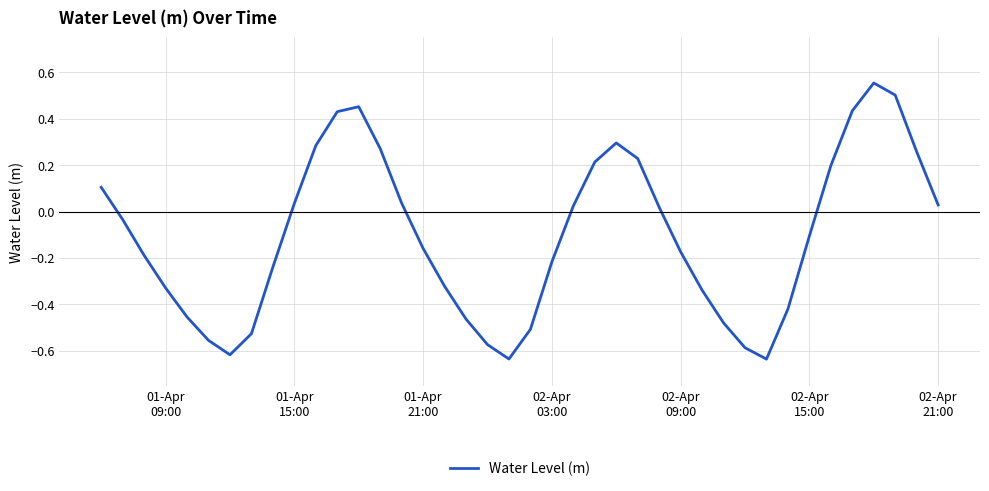

What is the difference between the maximum and minimum values?

1.2